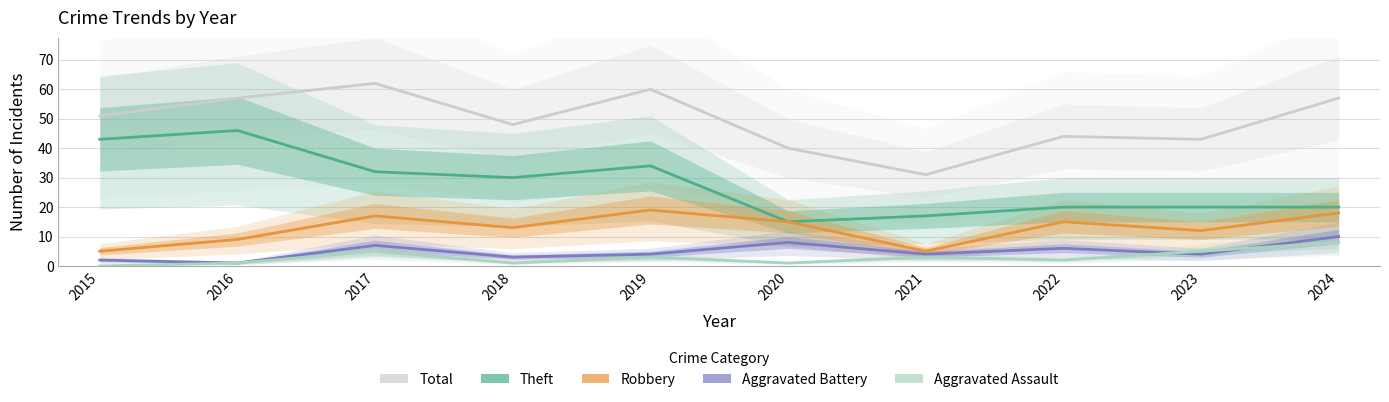

Where does the Total series first go above 51?

2016